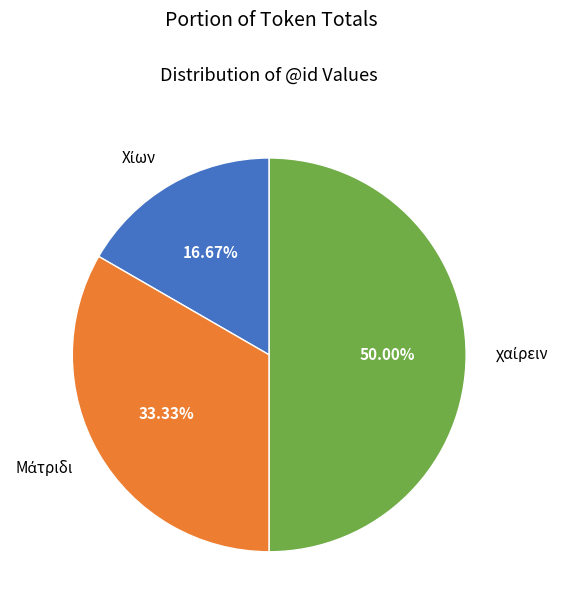

What is the ratio of the value at χαίρειν to the value at Μάτριδι?

1.5